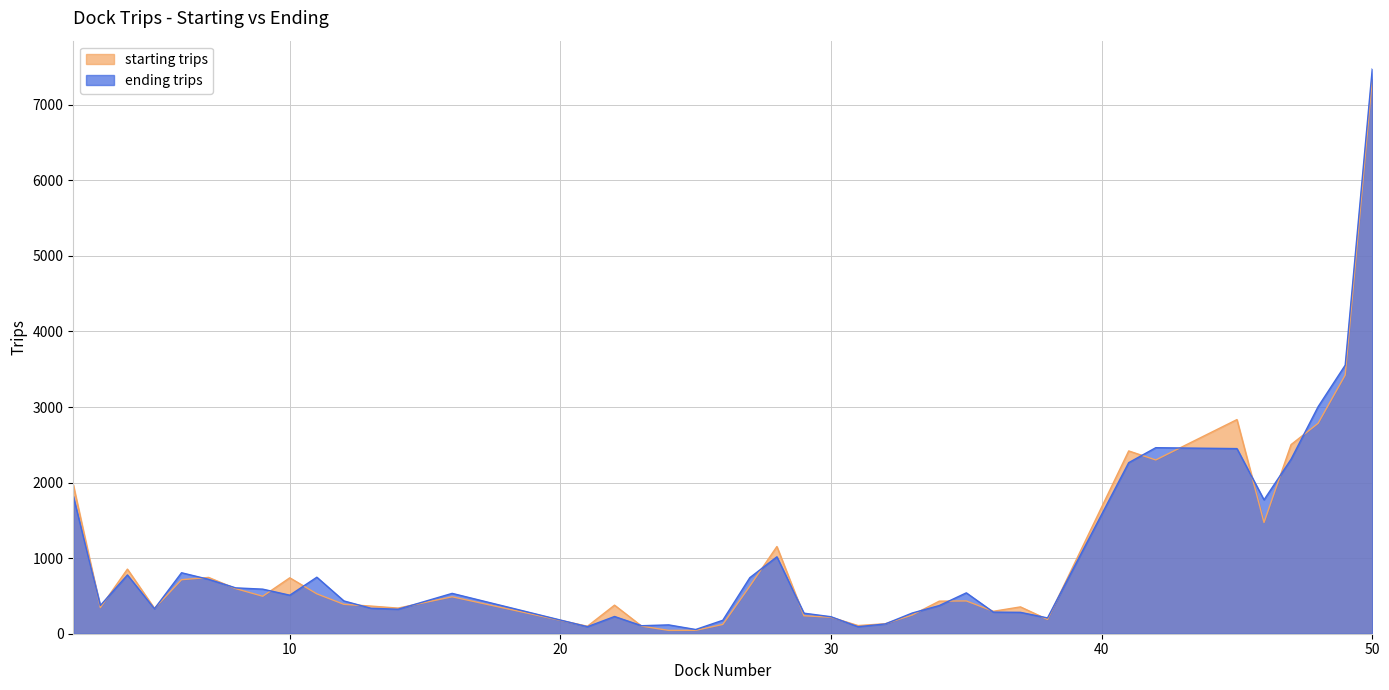

What are all the series names shown in the legend?

starting trips, ending trips